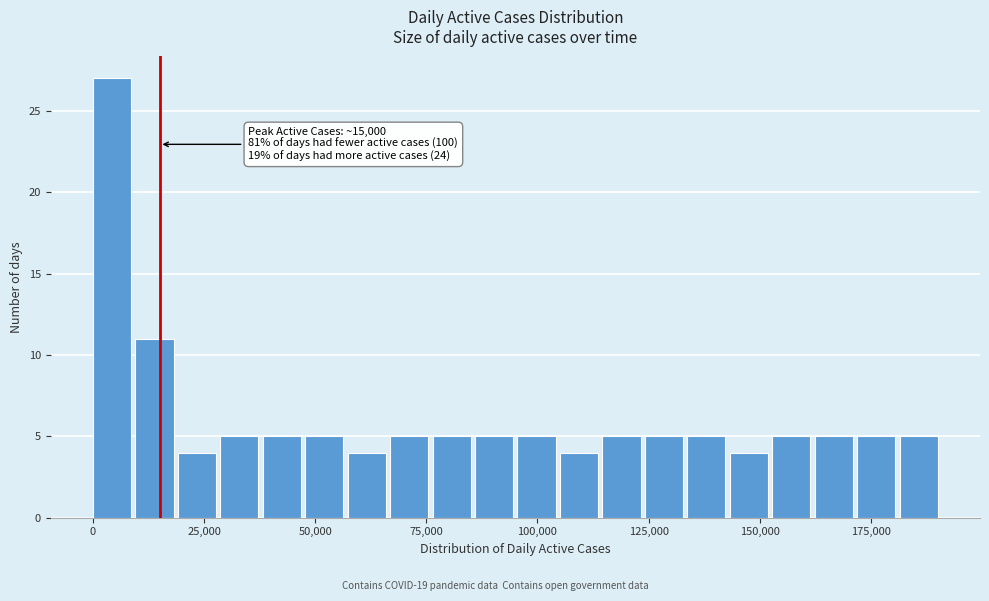

Around what value on the x-axis is the tallest bar? Give the approximate position of its centre, as read against the axis.

5000